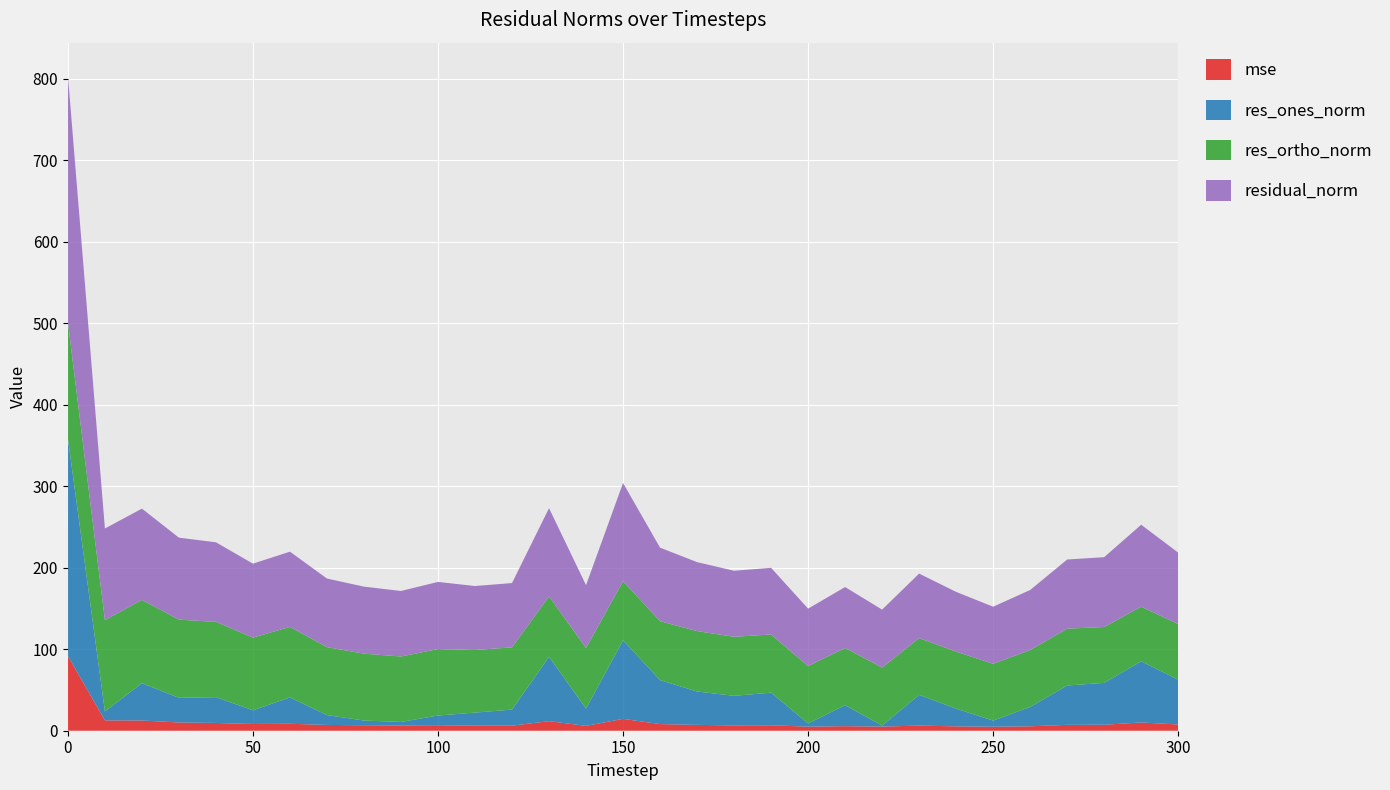

Reading right to left, what are all the values shown in this chart?

mse: 300=7.7	290=10.1	280=7.3	270=7.2	260=5.4	250=4.9	240=5.4	230=6.3	220=5.1	210=5.6	200=5.0	190=6.7	180=6.6	170=7.2	160=8.1	150=14.5	140=6.0	130=11.7	120=6.2	110=6.2	100=6.8	90=6.5	80=6.8	70=7.1	60=8.5	50=8.2	40=9.5	30=10.1	20=12.5	10=12.7	0=91.7
res_ones_norm: 300=54.9	290=75.1	280=51.4	270=48.3	260=23.7	250=7.6	240=21.7	230=37.8	220=1.3	210=25.7	200=4.0	190=40.1	180=36.2	170=41.0	160=54.0	150=96.4	140=21.3	130=79.0	120=19.7	110=16.1	100=11.9	90=4.3	80=5.7	70=12.1	60=32.3	50=16.9	40=31.6	30=30.3	20=45.8	10=11.0	0=266.9
res_ortho_norm: 300=68.3	290=67.0	280=68.6	270=69.8	260=69.8	250=69.7	240=70.0	230=69.6	220=71.1	210=70.2	200=70.4	190=71.3	180=72.5	170=74.1	160=72.3	150=72.5	140=74.2	130=74.1	120=76.4	110=76.8	100=81.6	90=80.3	80=82.1	70=83.3	60=86.5	50=89.2	40=92.4	30=96.0	20=102.2	10=112.0	0=142.9
residual_norm: 300=87.7	290=100.6	280=85.7	270=84.9	260=73.7	250=70.1	240=73.3	230=79.2	220=71.1	210=74.8	200=70.5	190=81.8	180=81.0	170=84.7	160=90.2	150=120.6	140=77.2	130=108.3	120=78.9	110=78.5	100=82.4	90=80.4	80=82.3	70=84.2	60=92.4	50=90.8	40=97.7	30=100.6	20=112.0	10=112.5	0=302.8